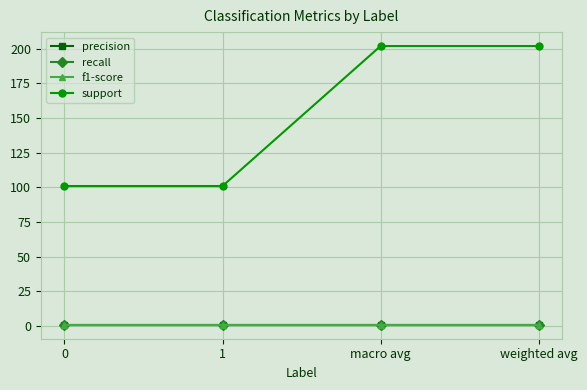

Is this an area chart (filled region under the line)?

No